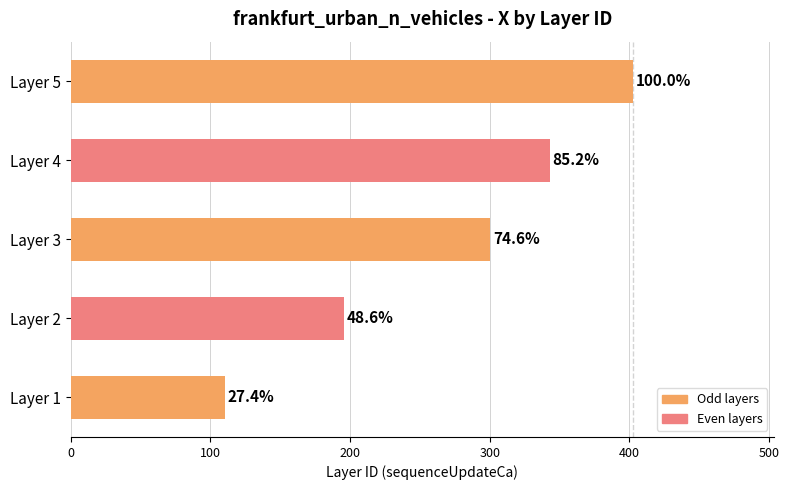

How many bars are there in total?

5